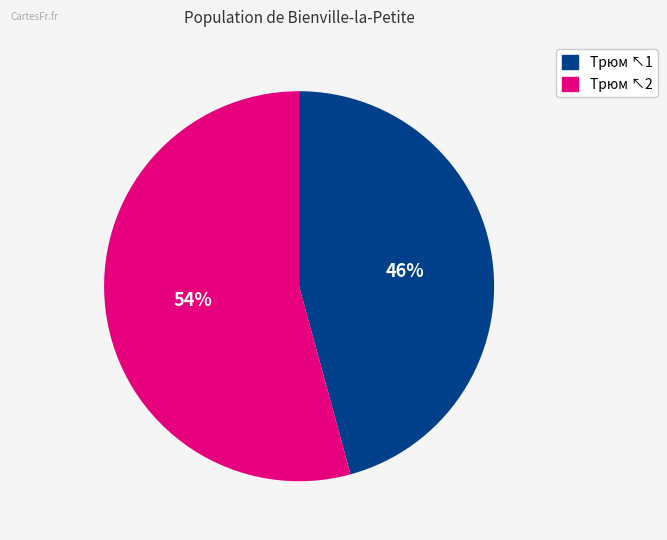

Does any single category account for the majority?

Yes